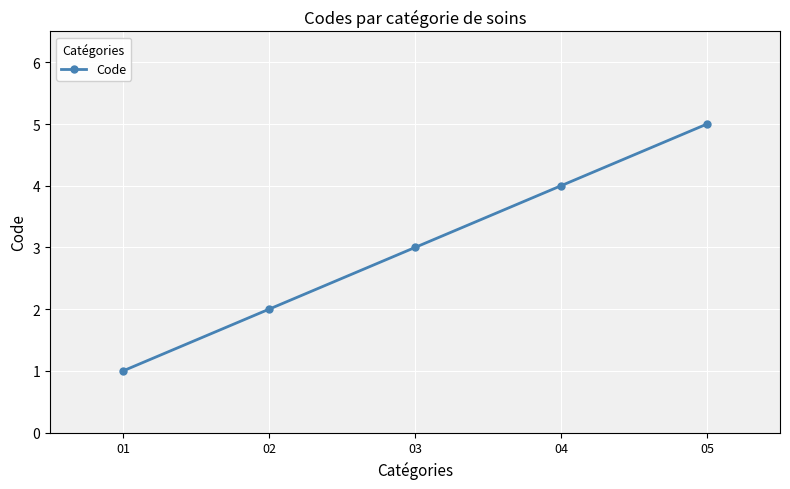

Count the number of data series in this chart.

1